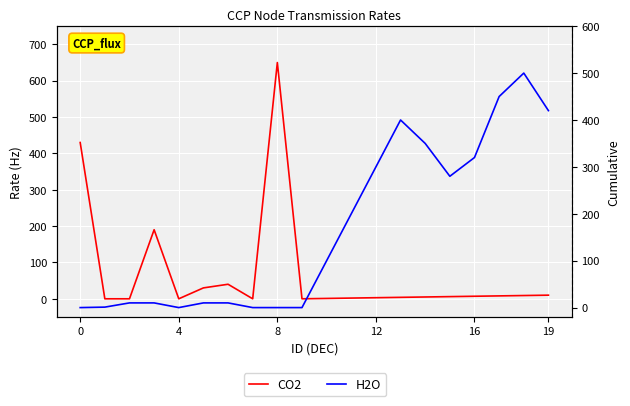

In CO2, how many points are higher than both neighbors (excluding endpoints)?

3